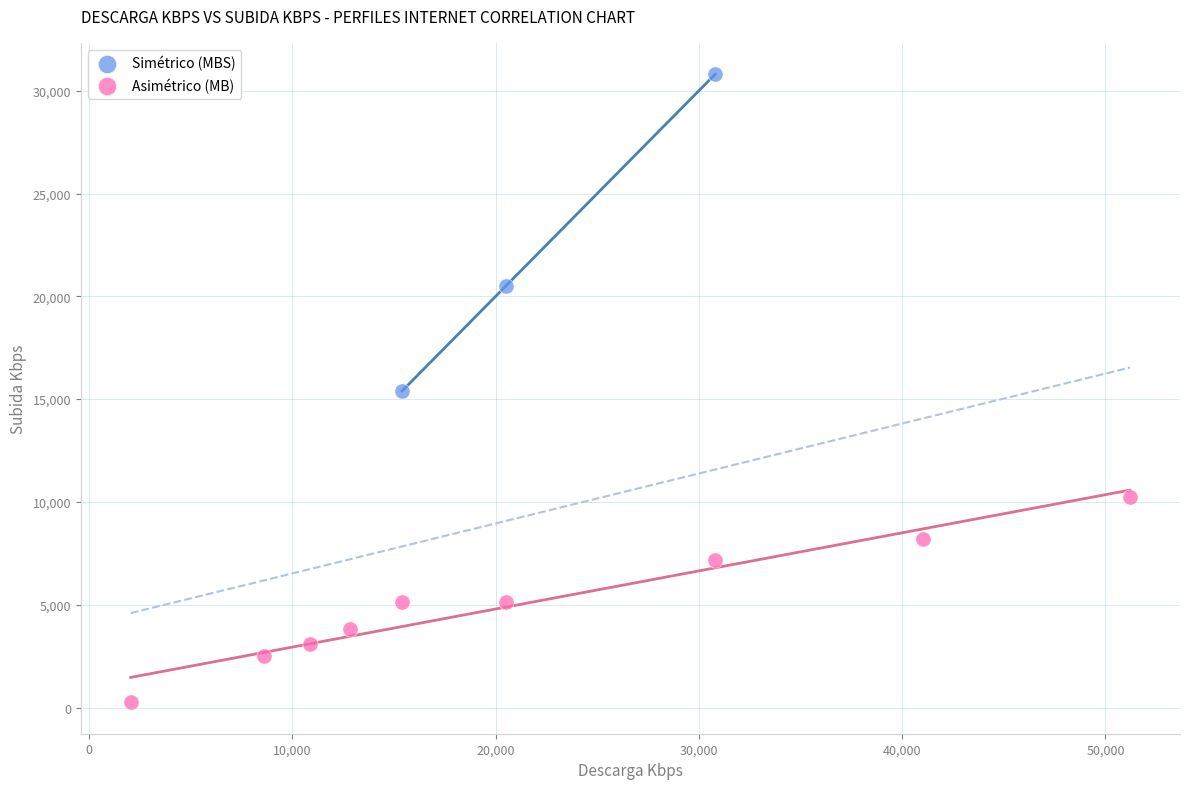

Which series reaches the minimum Y coordinate?

Asimétrico (MB)